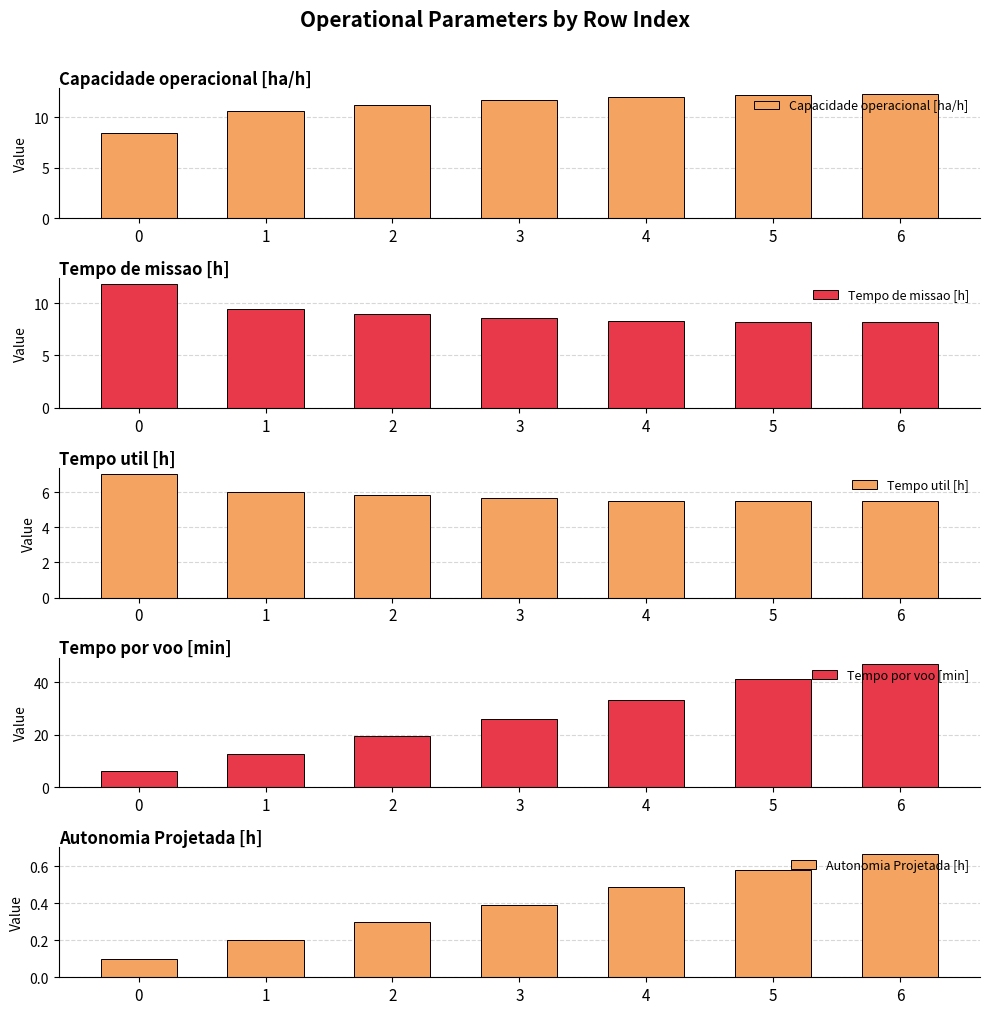

Read the Tempo de missao [h] value at 1.

9.4